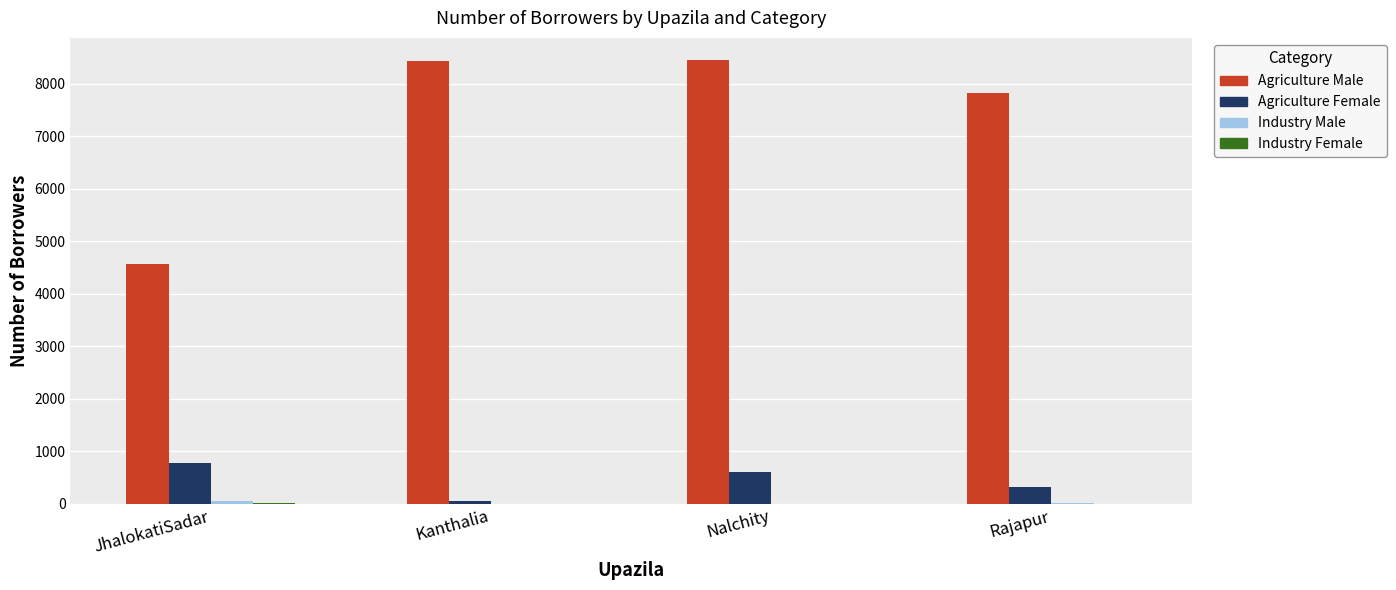

Count the number of data series in this chart.

4